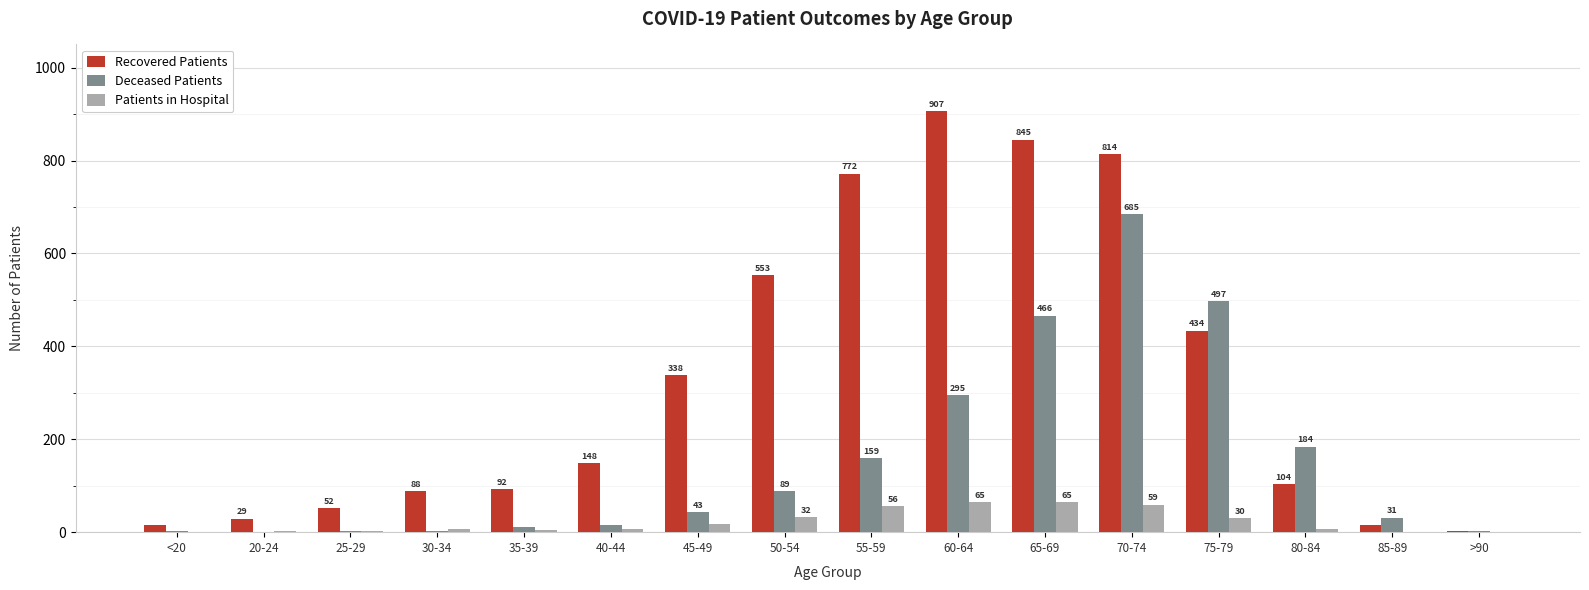

Which category has the highest value in the Recovered Patients series?

60-64